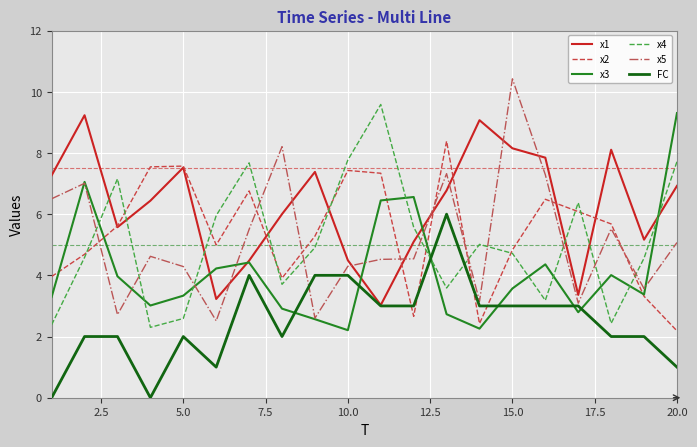

After their last crossing, which series has the higher values: x2 or x5?

x5